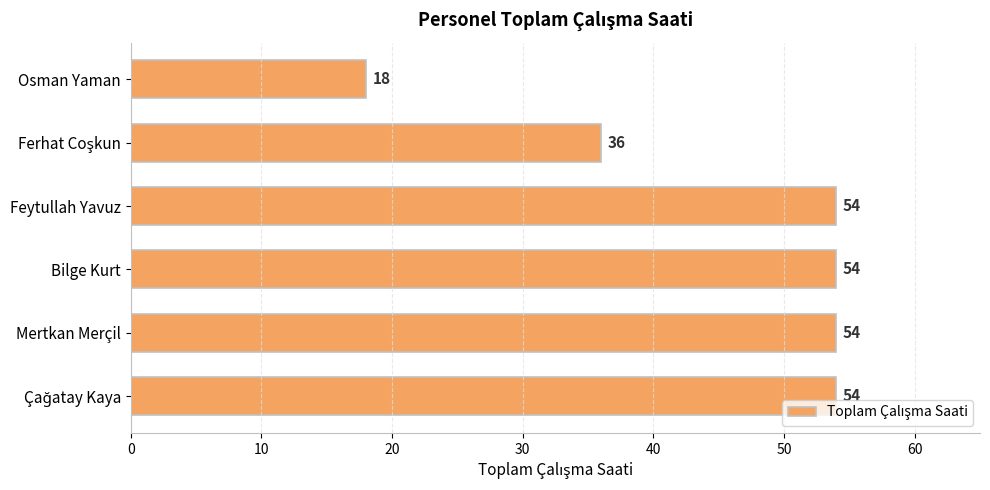

Count the values in the range 36 to 54.

5